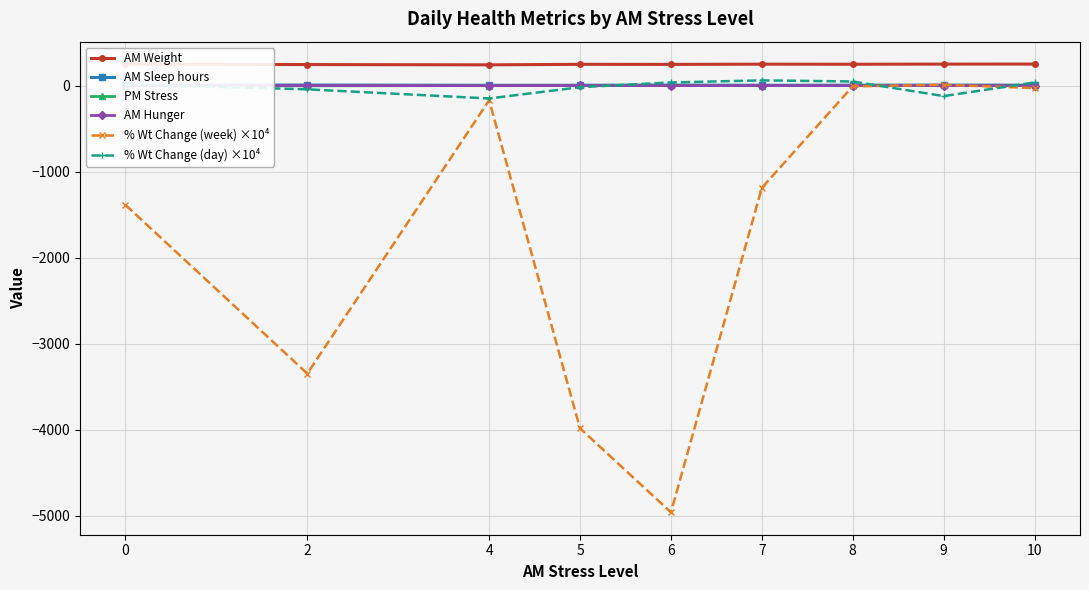

Between 9 and 7, which is larger?

9